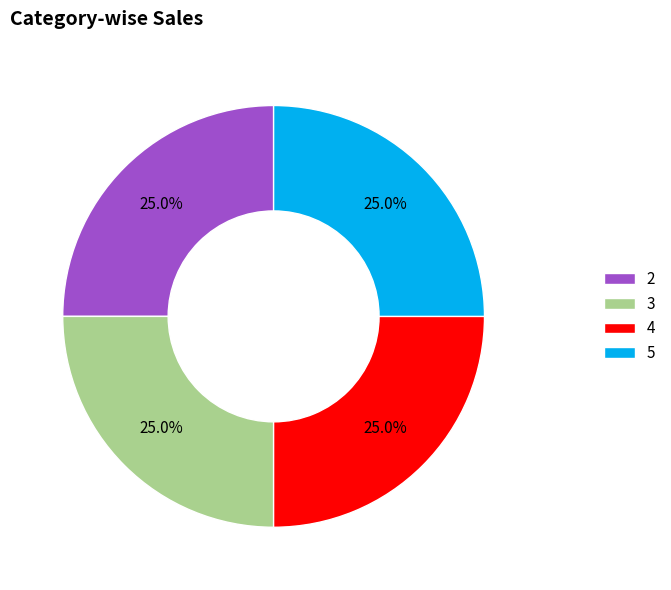

To the nearest percent, what percentage of the pie is 5?

25%